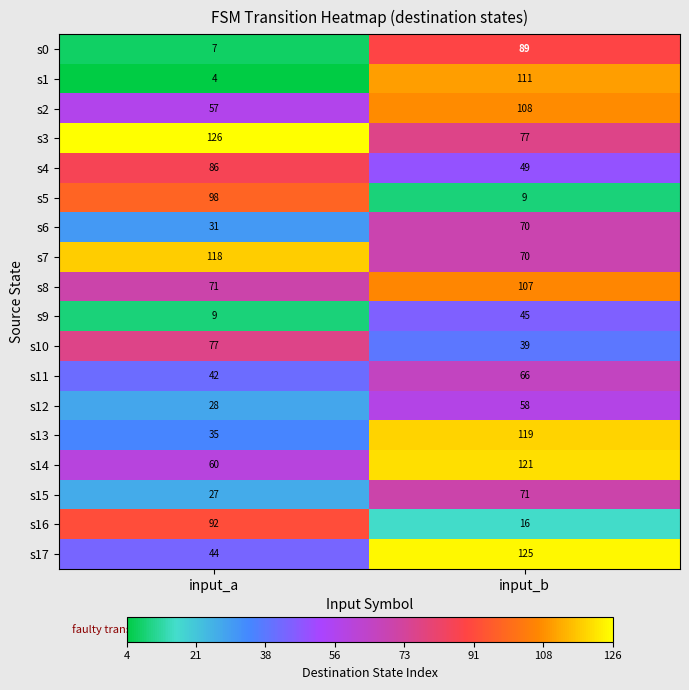

Which series has the largest total across all categories?

s3